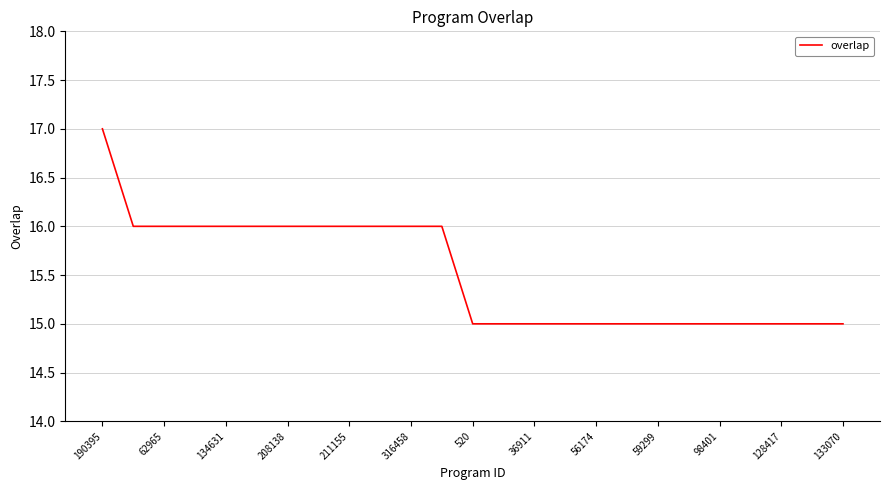

What is the maximum value shown in the chart?

17